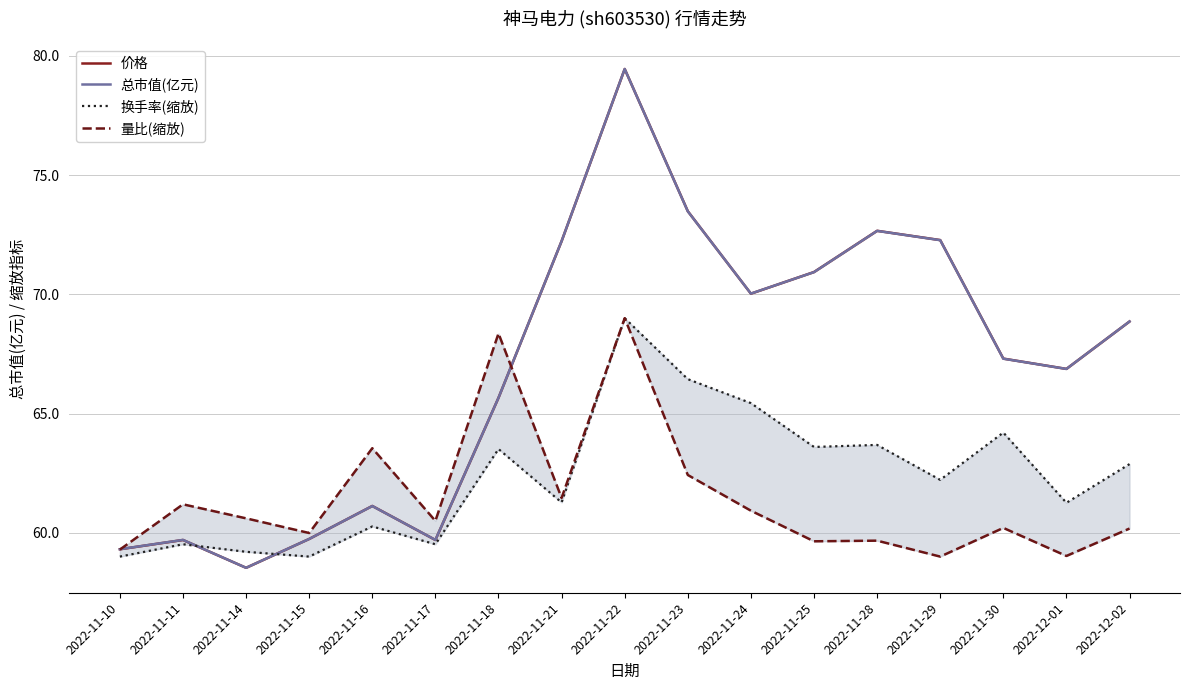

True or false: 量比(缩放) has a value of 39.9 at 2022-11-25.

False